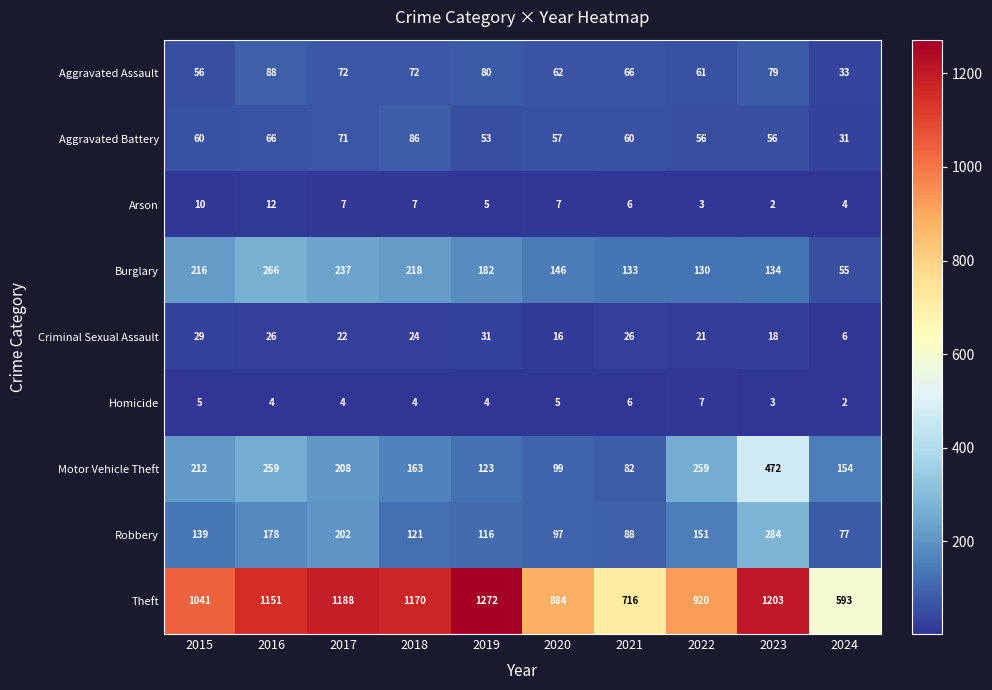

What is the lowest value of the Theft series?

593